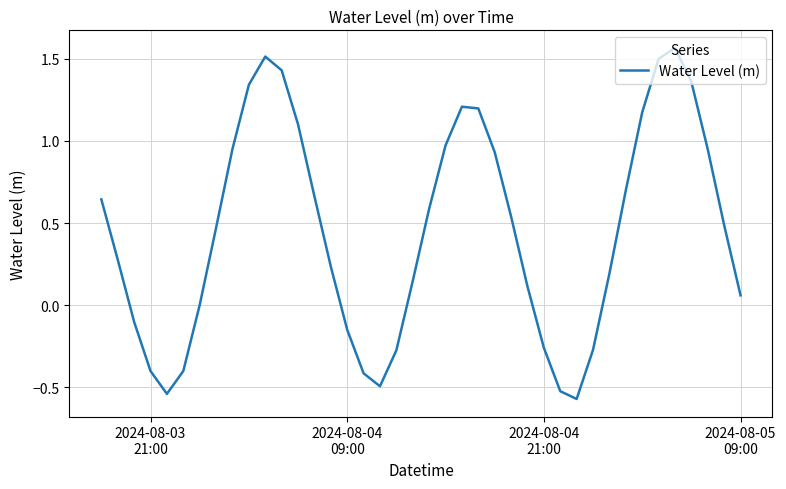

Count the number of data series in this chart.

1